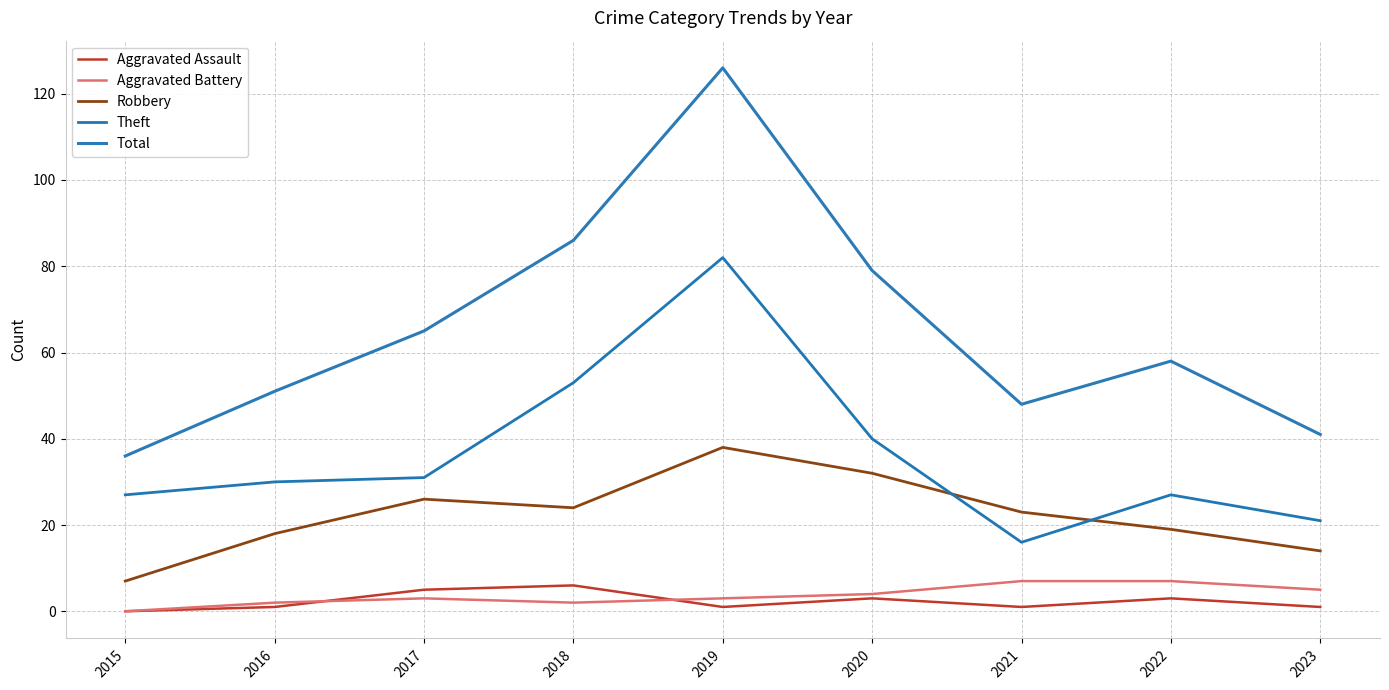

Is it true that Aggravated Assault equals 3 at 2022?

True